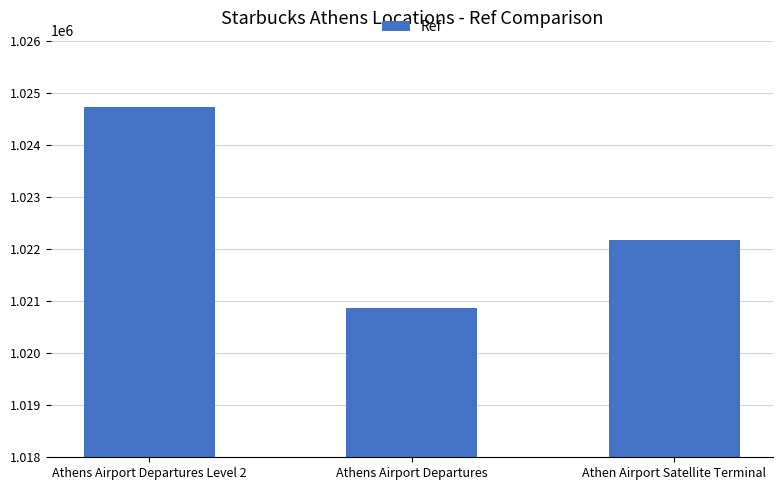

Is it true that the value at Athens Airport Departures Level 2 is 536010?

False